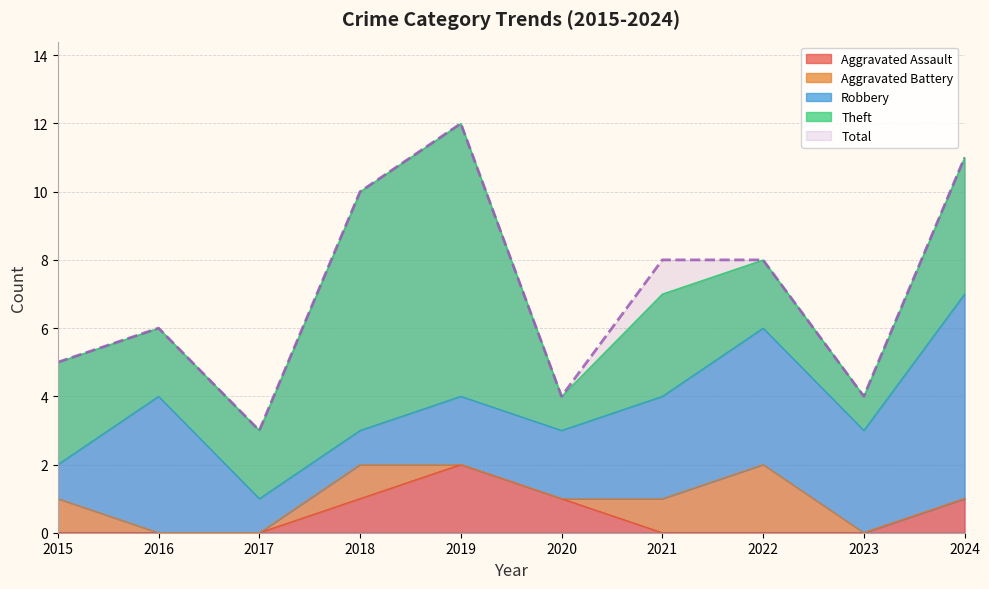

How many lines are shown in the chart?

5